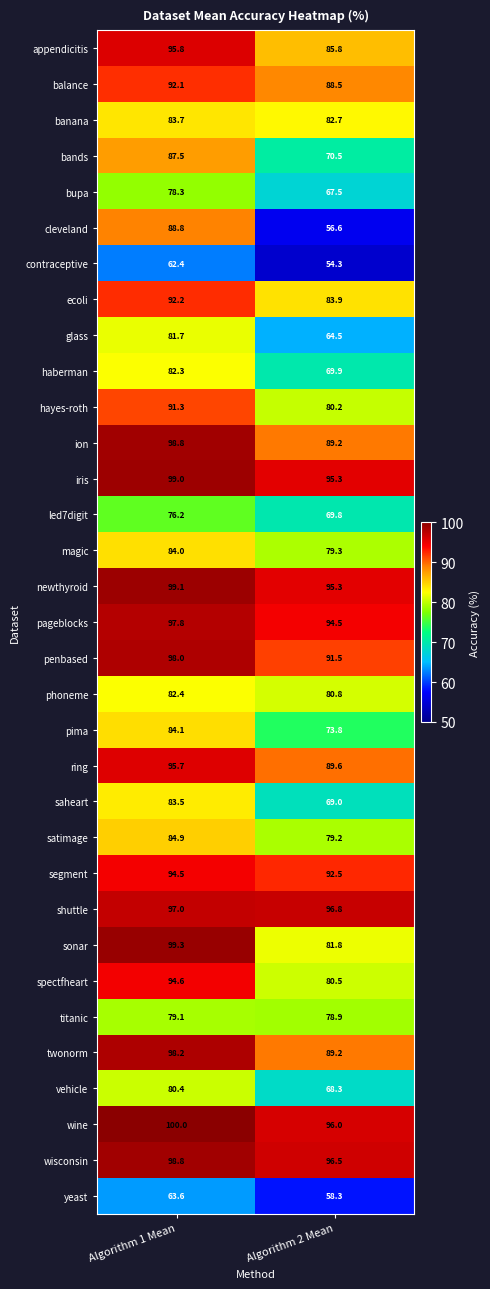

What is the sum of the vehicle values at Algorithm 2 Mean and Algorithm 1 Mean?

148.7